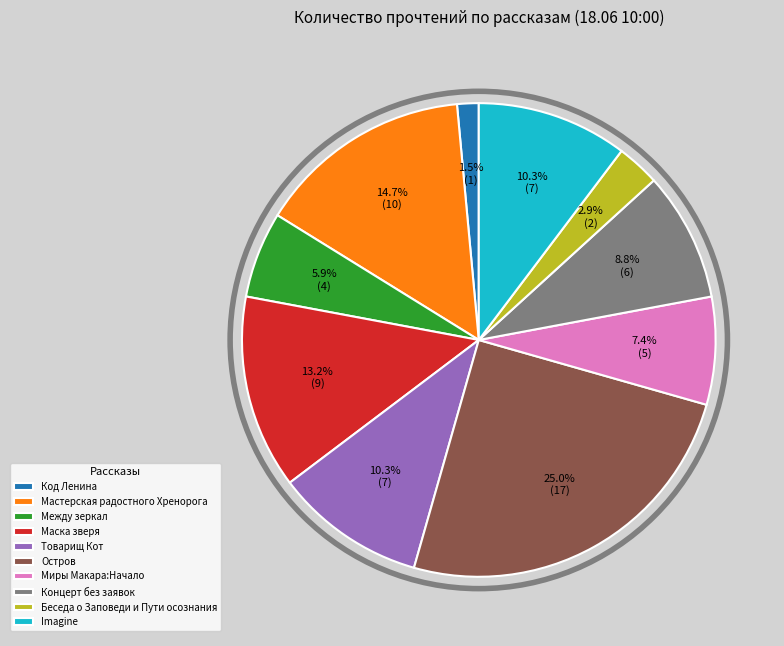

Approximately how many times larger is the value at Миры Макара:Начало compared to Мастерская радостного Хренорога?

0.5